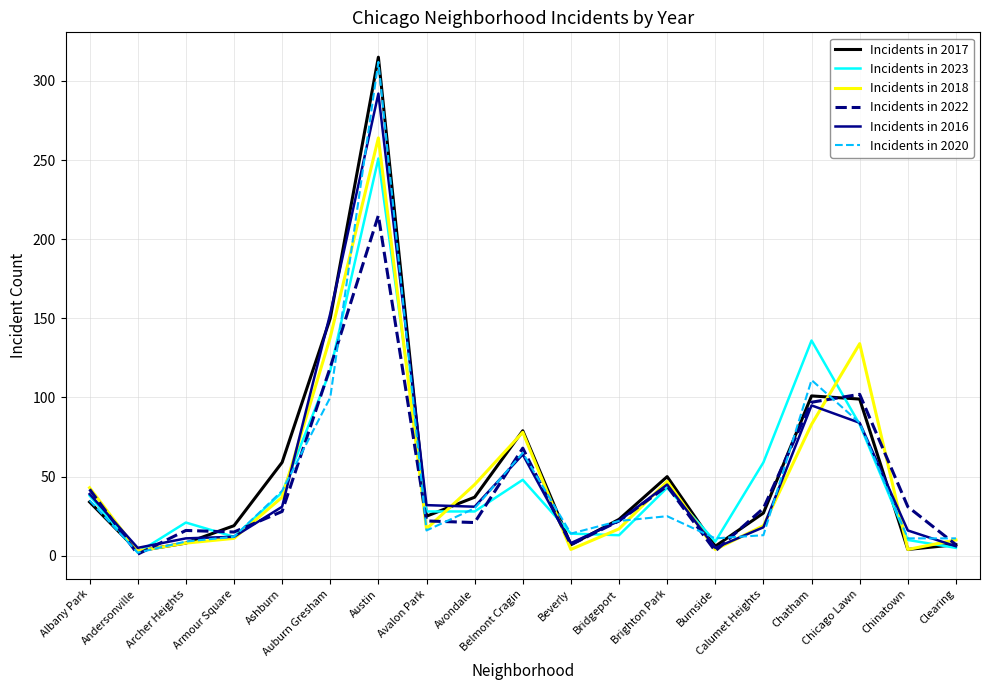

What position from the right is Brighton Park?

7